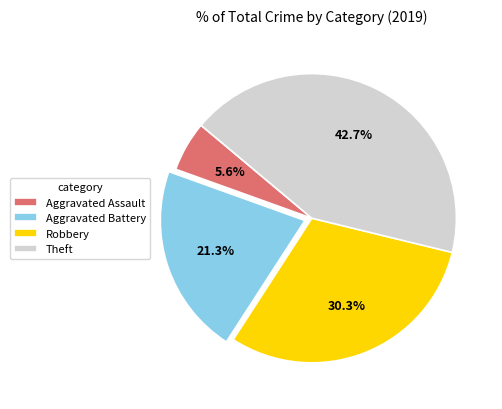

Which slice is the largest?

Theft